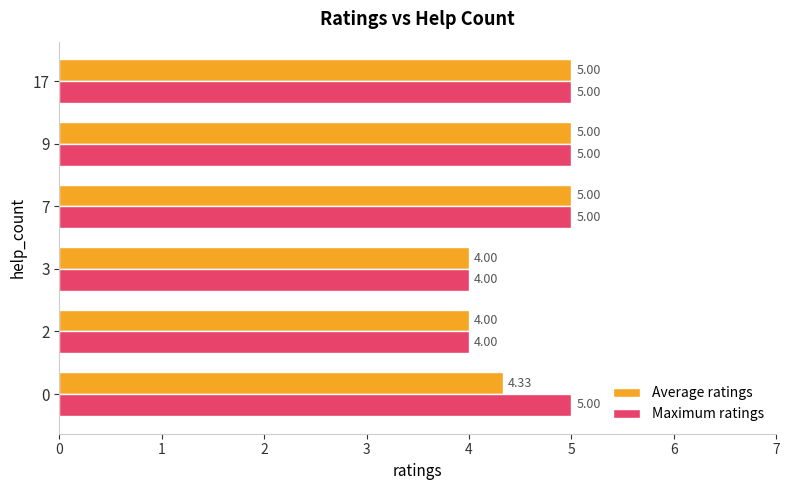

How many values in the Maximum ratings series are below 5?

2